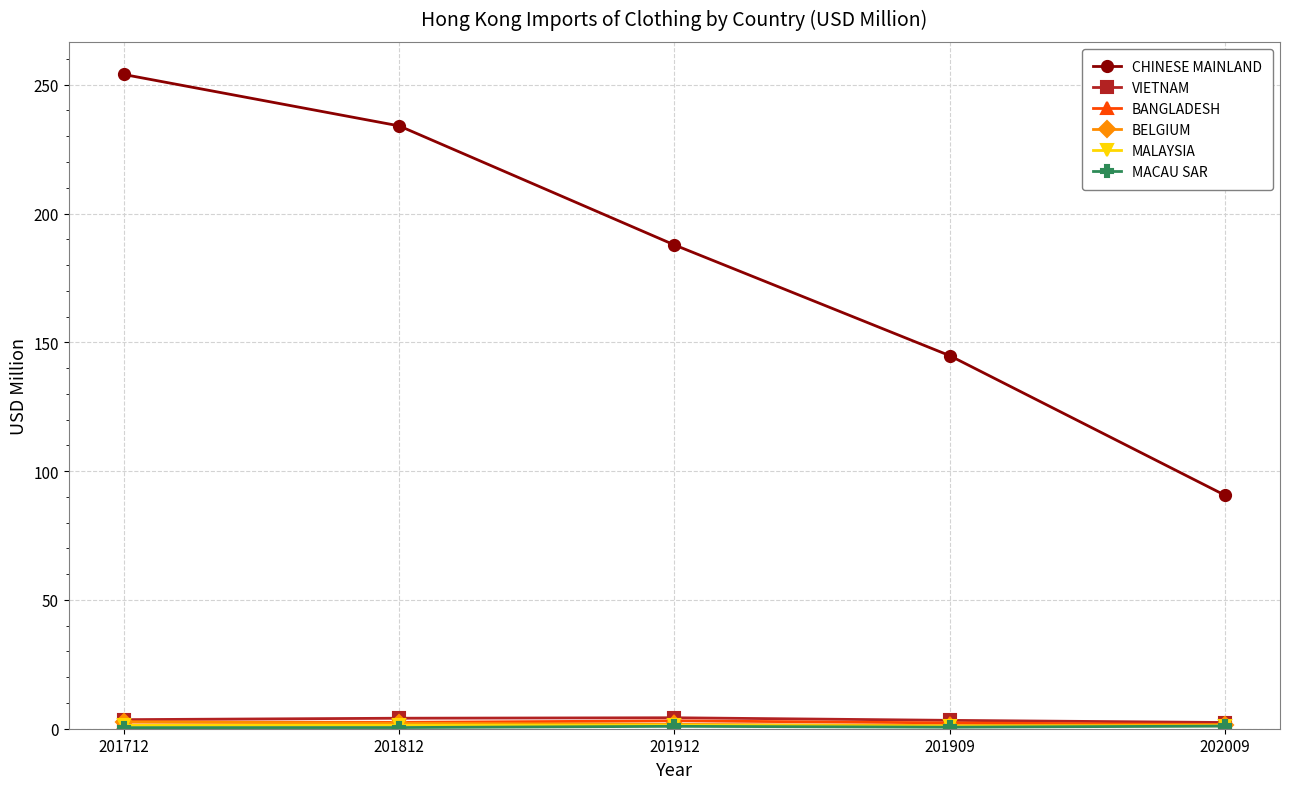

Between 201812 and 201909, which series saw the biggest shift?

CHINESE MAINLAND